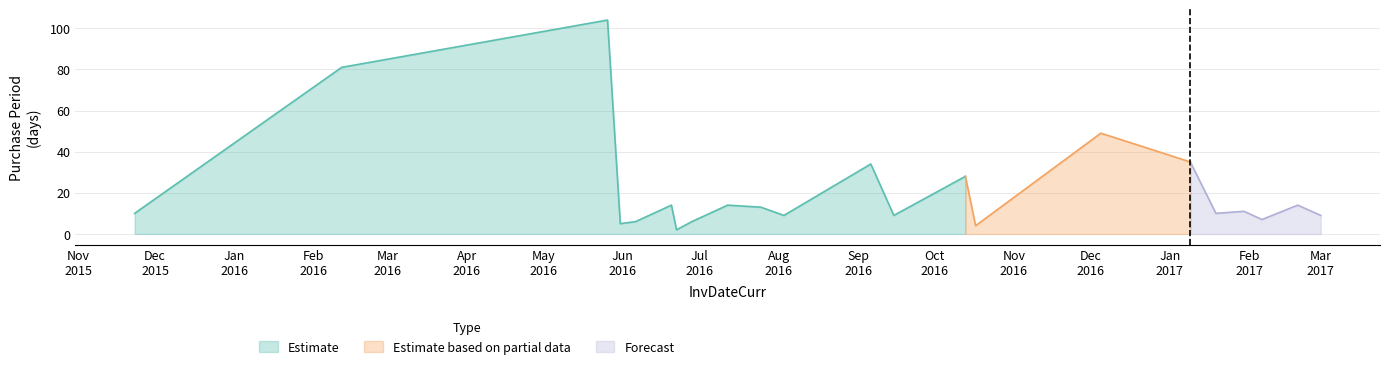

At which category does the data reach its first local valley?

2016-05-31